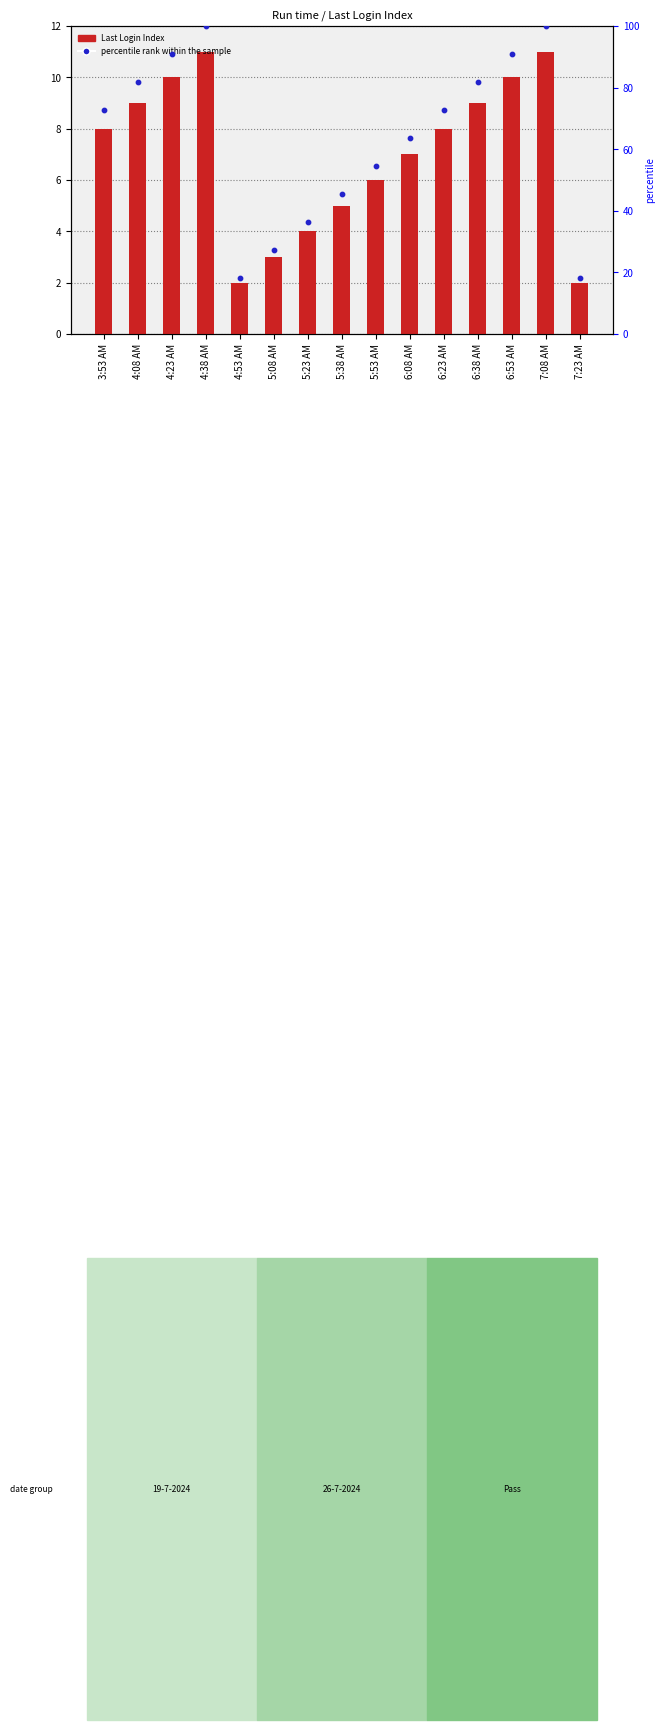

Is the value of percentile rank within the sample at 6:23 AM greater than the value of Last Login Index at 5:38 AM?

Yes